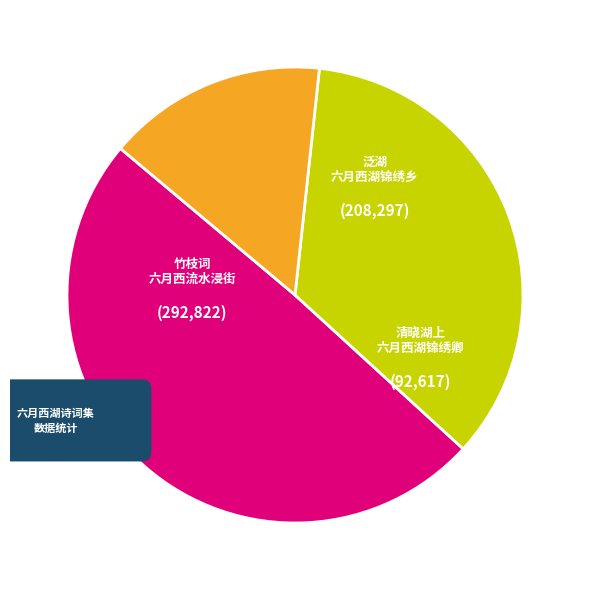

Does 竹枝词·六月西流水浸街 represent more than half of the total?

No